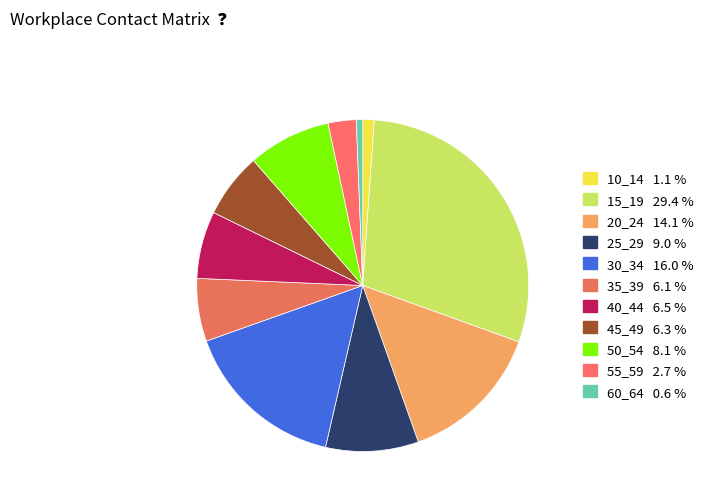

Which has a higher value, 25_29 or 15_19?

15_19